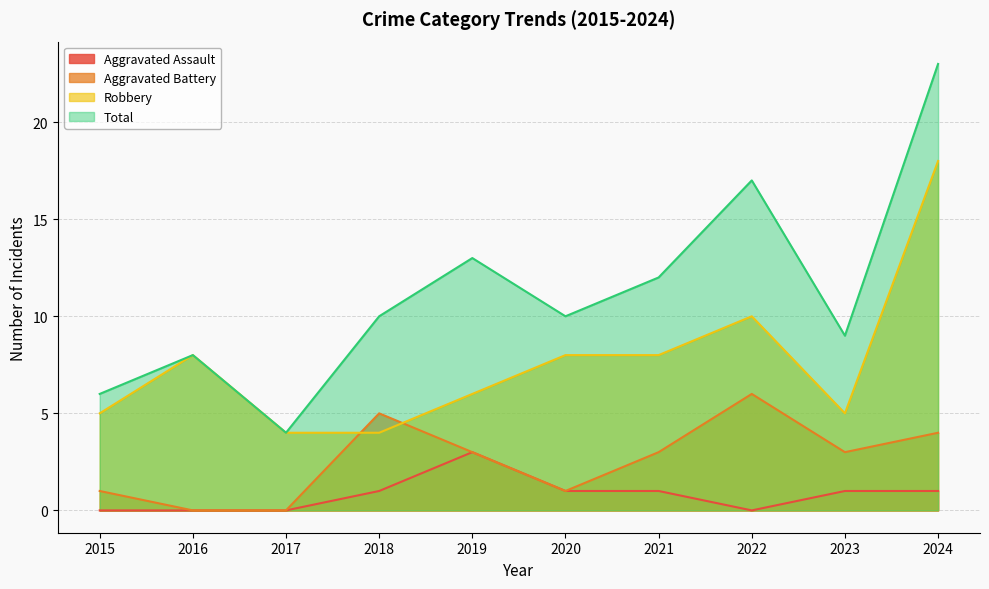

In Total, how many points are lower than both neighbors (excluding endpoints)?

3